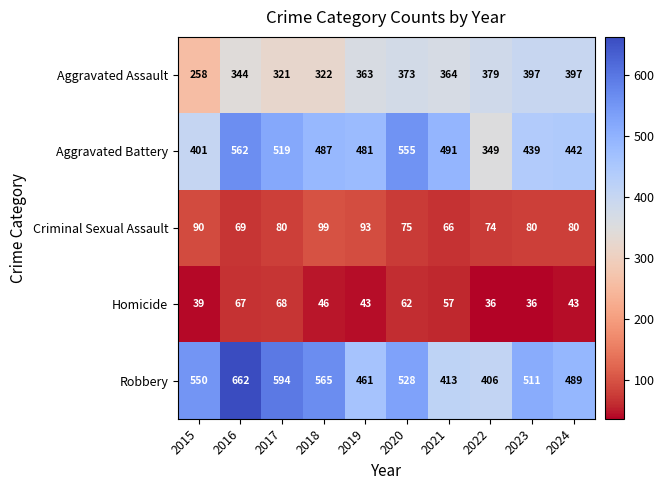

The value of Homicide at 2015 is 14. True or false?

False